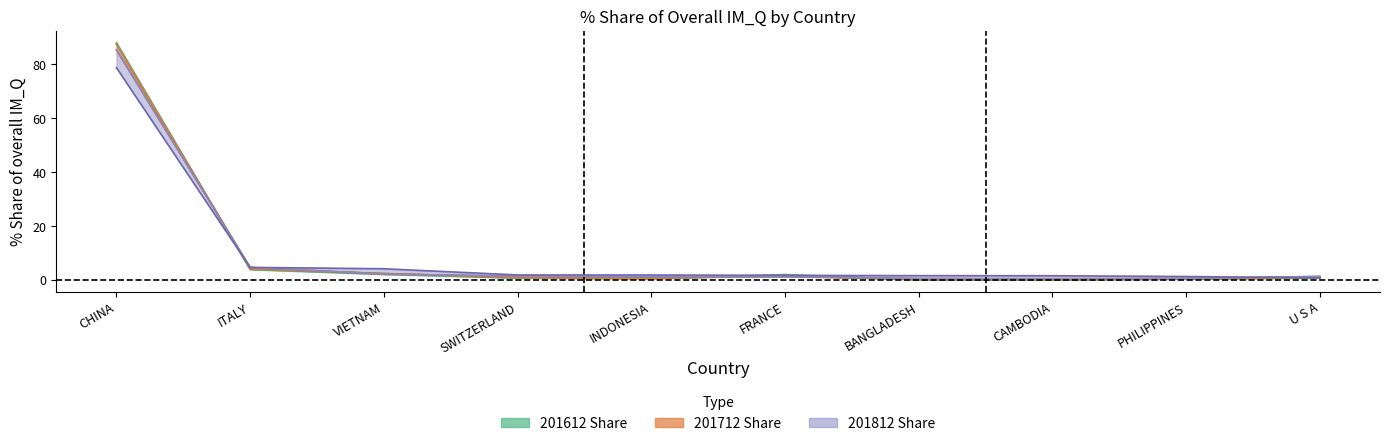

Is it true that share_201812 equals 1.3 at SWITZERLAND?

True